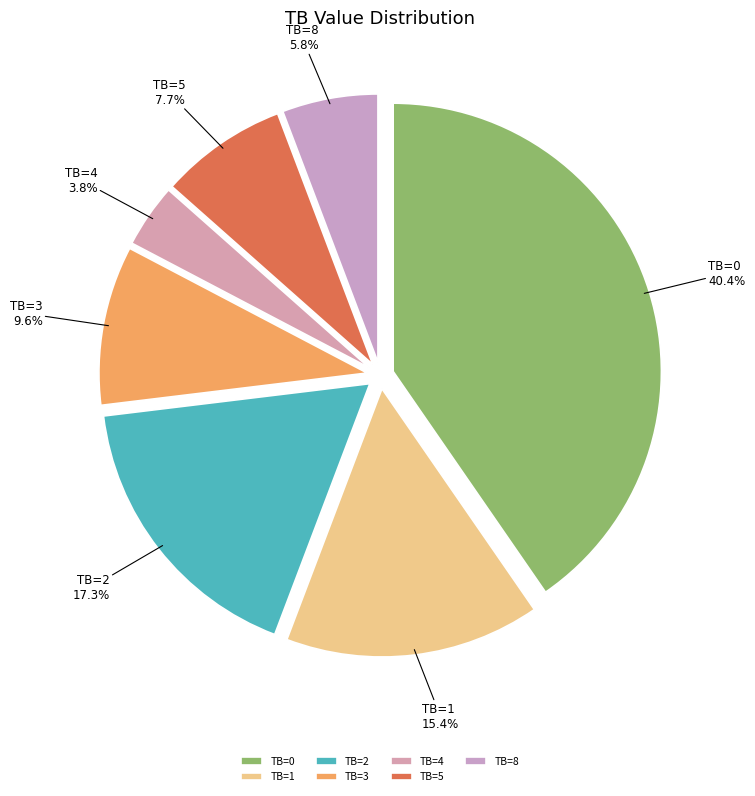

Is there a majority slice in this chart?

No